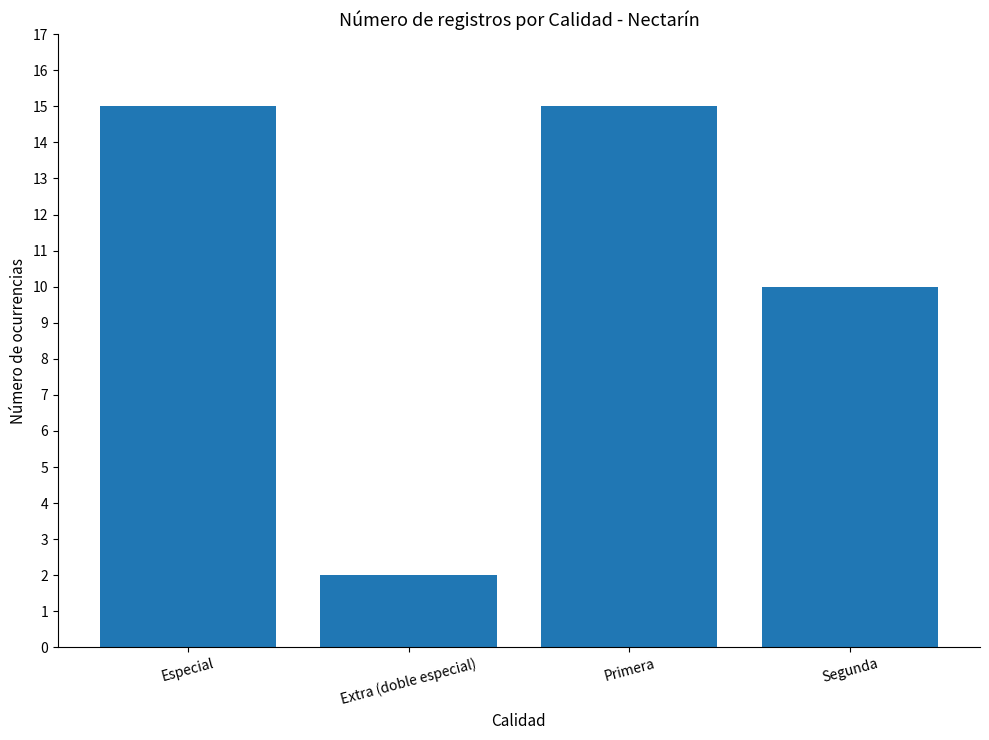

Reading left to right, what are all the values shown in this chart?

Especial=15	Extra (doble especial)=2	Primera=15	Segunda=10